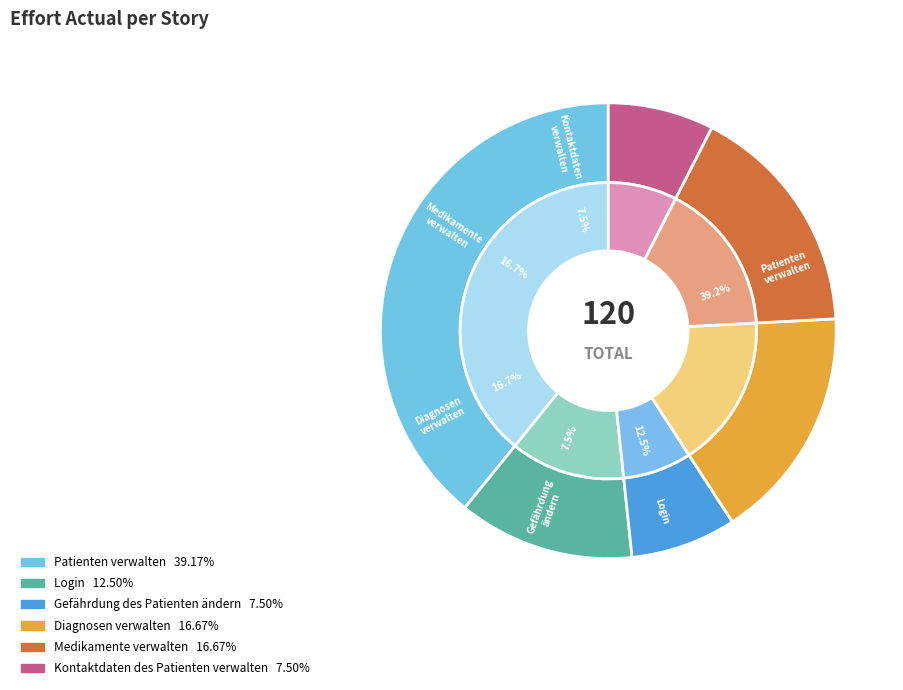

To the nearest percent, what is the difference between the Login and Patienten verwalten slice percentages?

27%